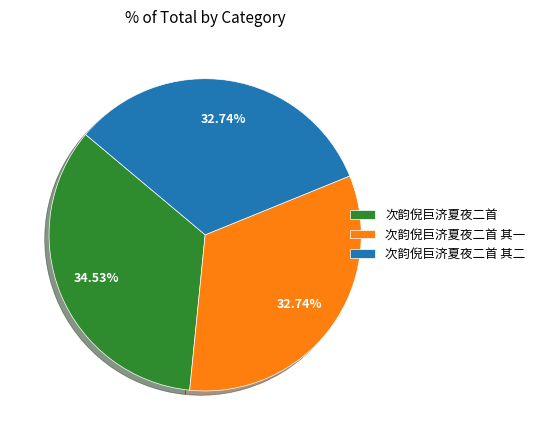

Is it true that 次韵倪巨济夏夜二首 其一 is 26% of the pie?

False